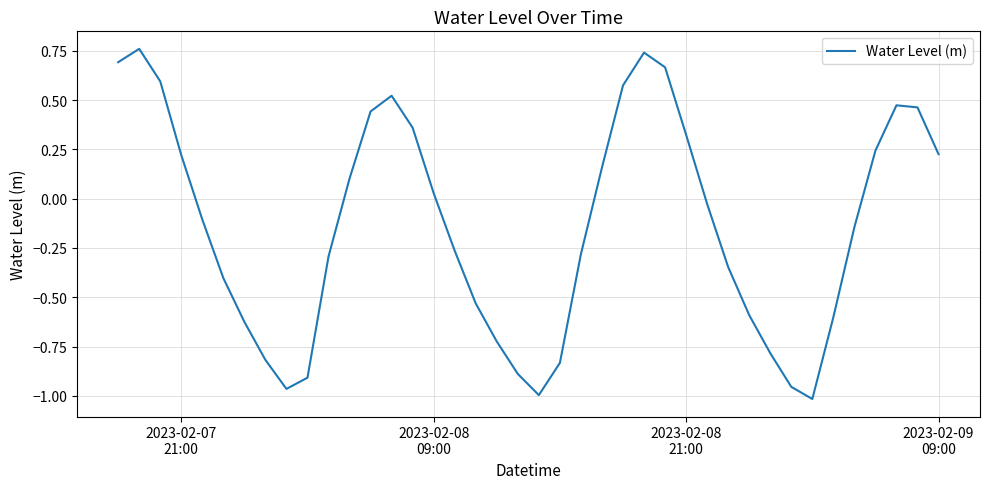

What is the difference between the maximum and minimum values?

1.8